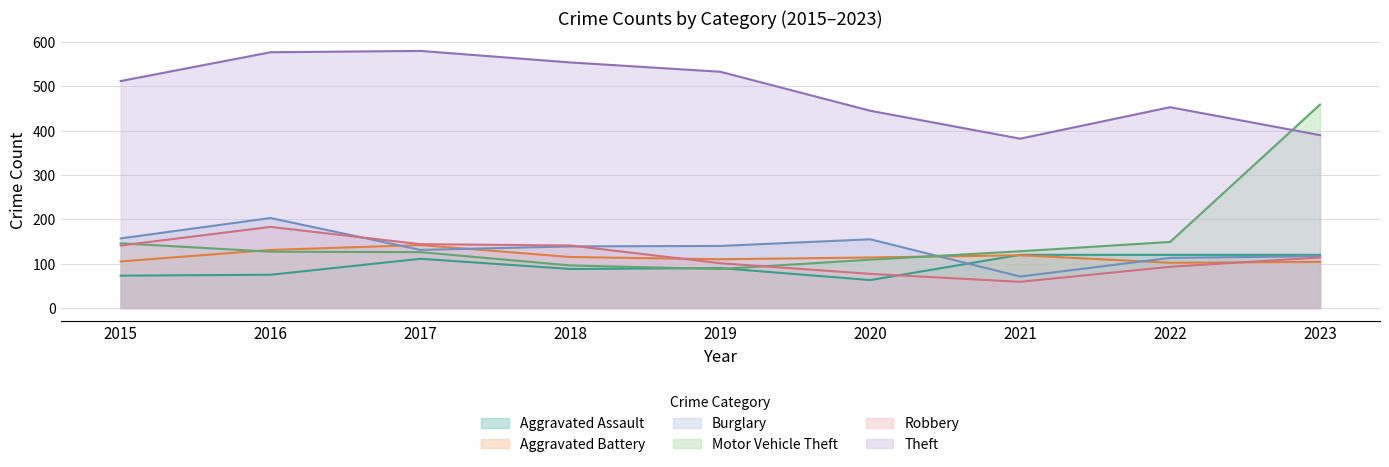

True or false: Theft and Robbery intersect in this chart.

False